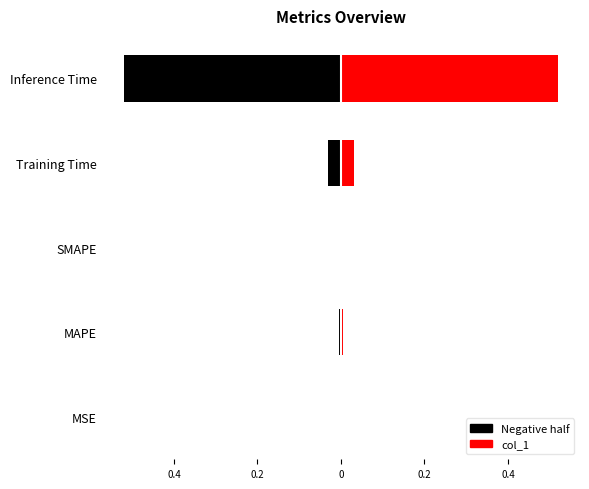

What is the difference between the maximum and second lowest values?

1.0